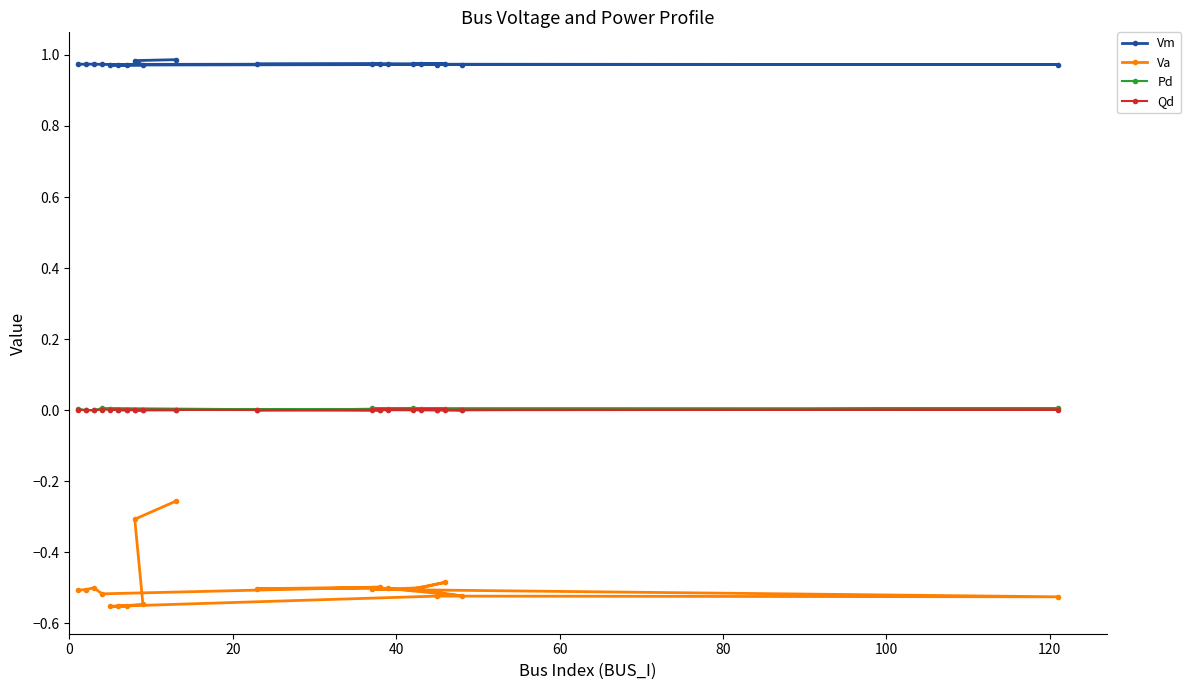

Which series has the largest range (max minus min)?

Va